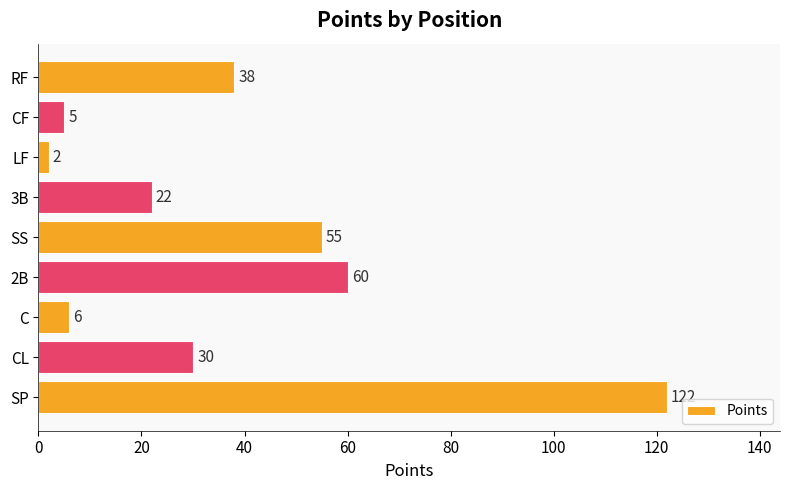

The chart shows a value of 38 at RF. True or false?

True